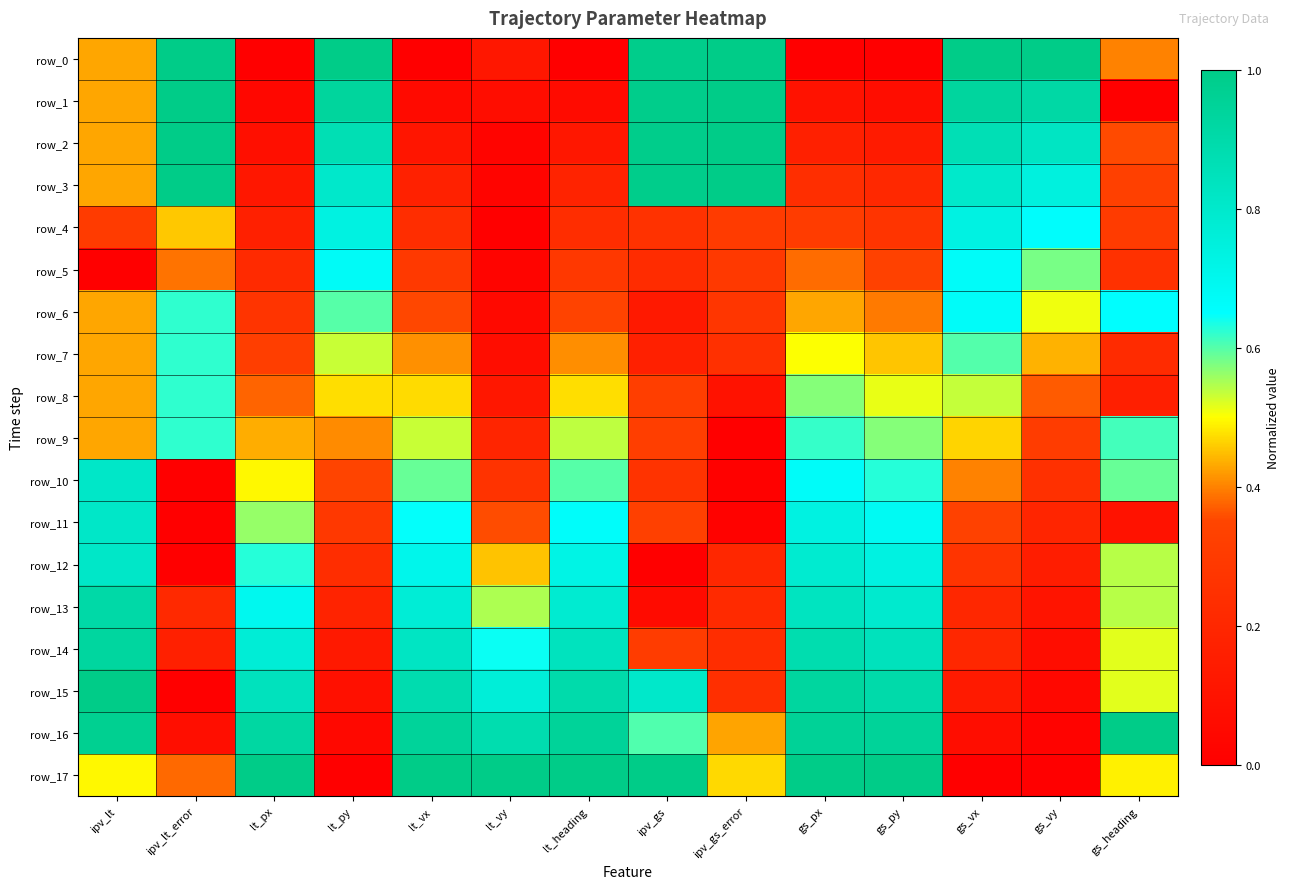

Where is row_2 nearest to the value 0?

lt_vy